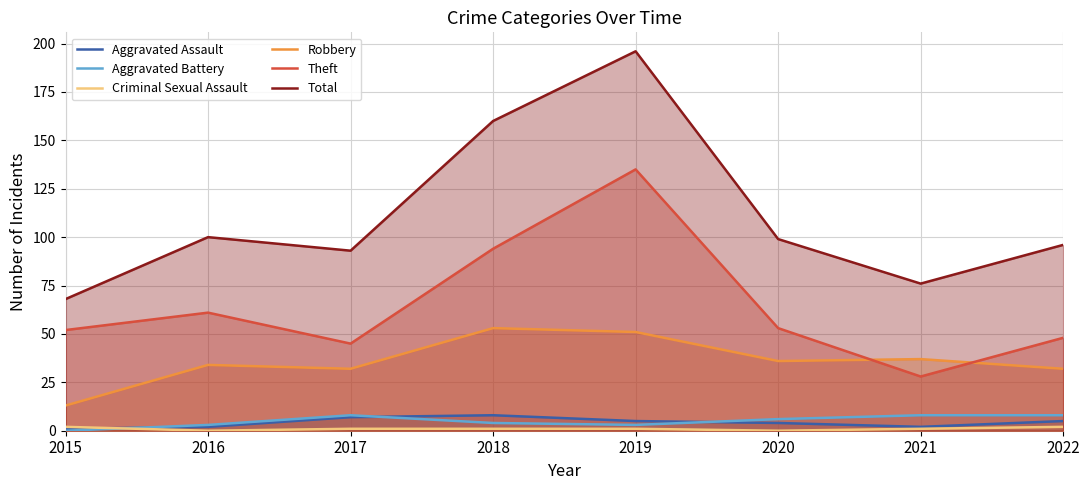

Reading left to right, what are all the values shown in this chart?

Aggravated Assault: 2015=1	2016=2	2017=7	2018=8	2019=5	2020=4	2021=2	2022=5
Aggravated Battery: 2015=0	2016=3	2017=8	2018=4	2019=3	2020=6	2021=8	2022=8
Criminal Sexual Assault: 2015=2	2016=0	2017=1	2018=1	2019=1	2020=0	2021=1	2022=2
Robbery: 2015=13	2016=34	2017=32	2018=53	2019=51	2020=36	2021=37	2022=32
Theft: 2015=52	2016=61	2017=45	2018=94	2019=135	2020=53	2021=28	2022=48
Total: 2015=68	2016=100	2017=93	2018=160	2019=196	2020=99	2021=76	2022=96